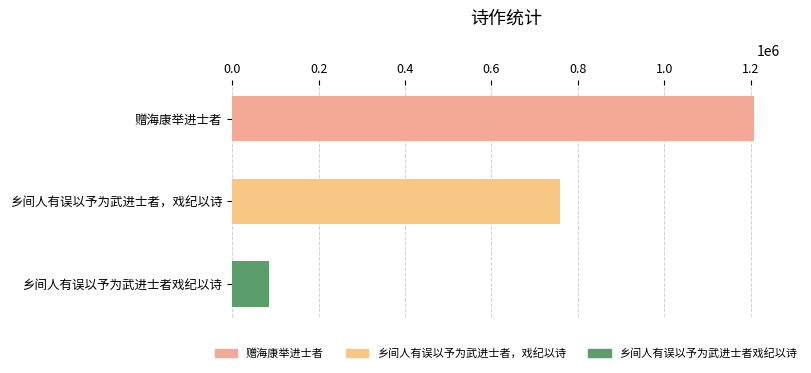

What is the label of the 2nd bar from the top?

乡间人有误以予为武进士者，戏纪以诗